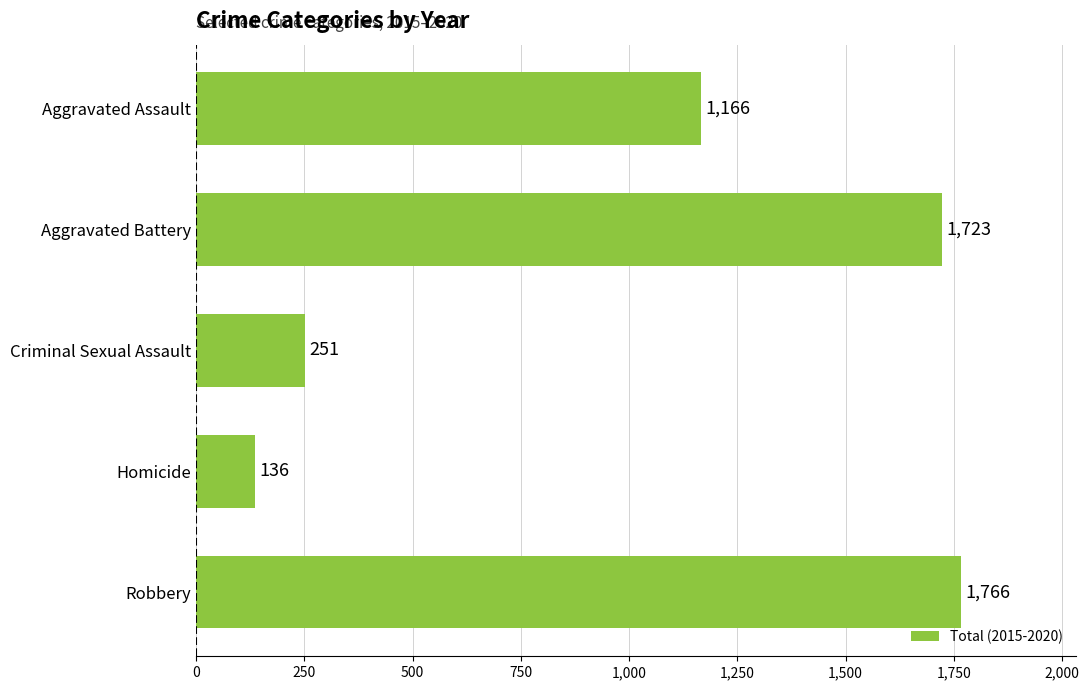

Rank the categories by value from lowest to highest.

Homicide, Criminal Sexual Assault, Aggravated Assault, Aggravated Battery, Robbery